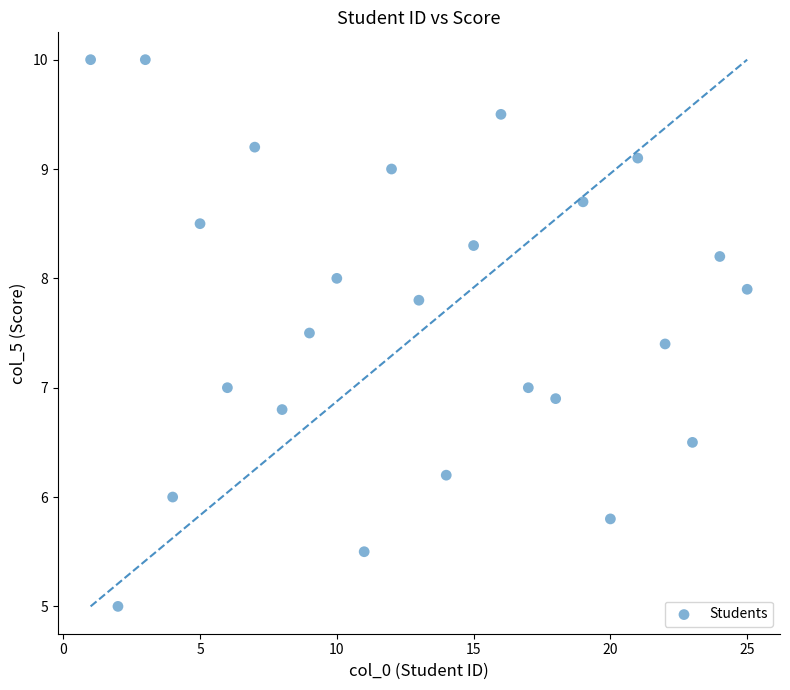

What is the range of X values (max minus min)?

24.0